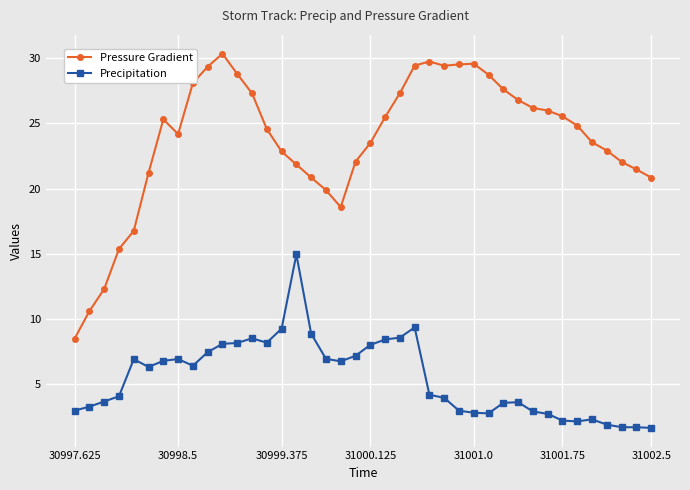

True or false: Pressure Gradient has more than 1 points higher than both neighbors.

True